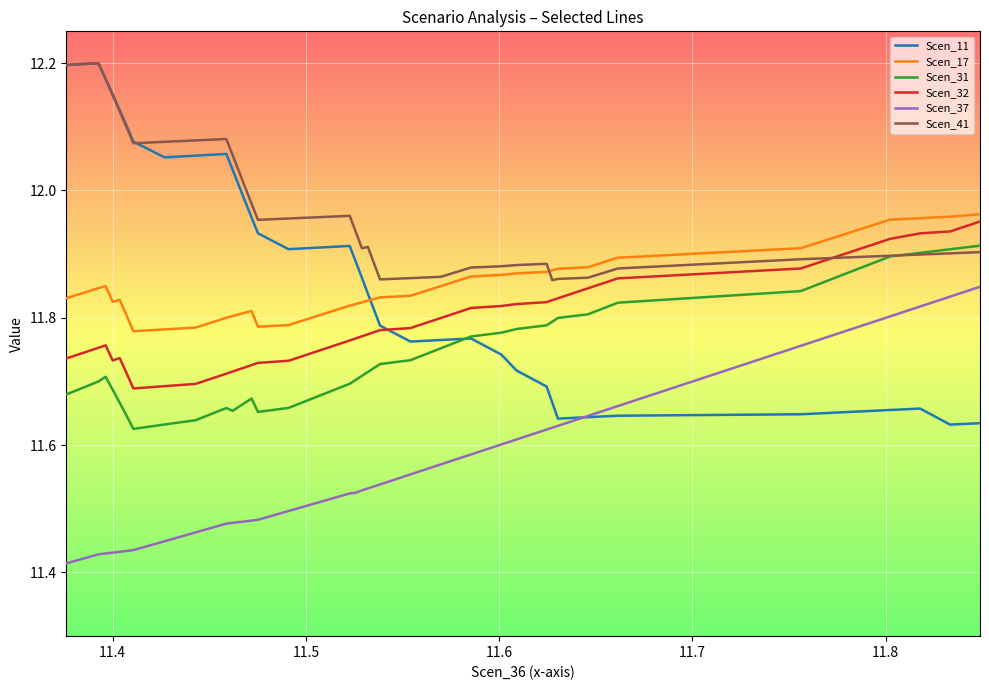

True or false: Scen_17 and Scen_31 intersect in this chart.

False